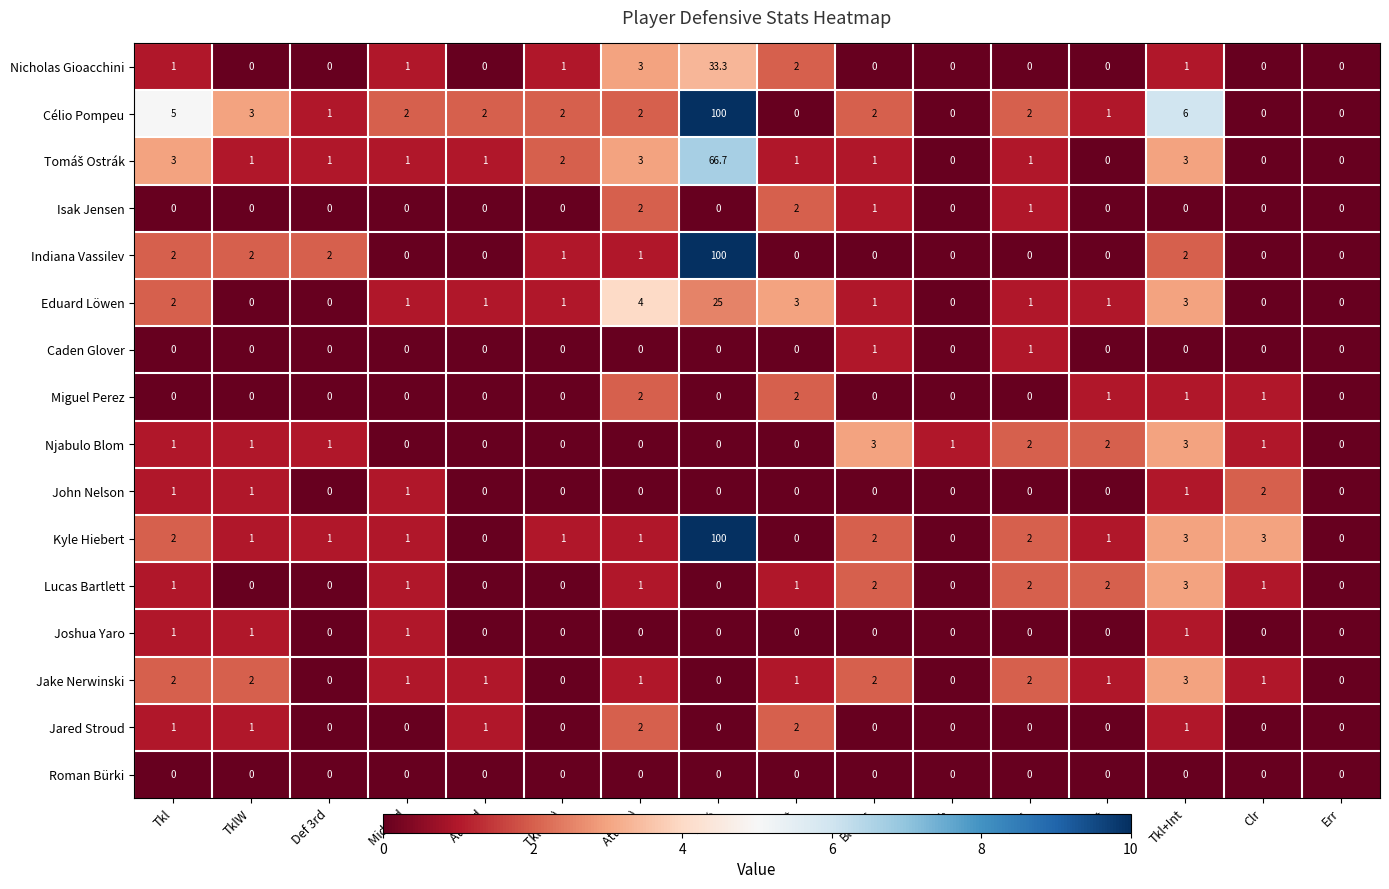

How many values in the Nicholas Gioacchini series exceed 0?

7